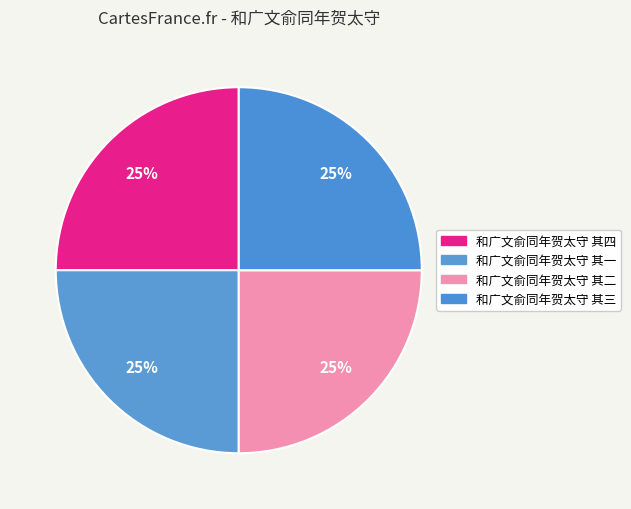

Which category has the smallest portion of the pie?

和广文俞同年贺太守 其一